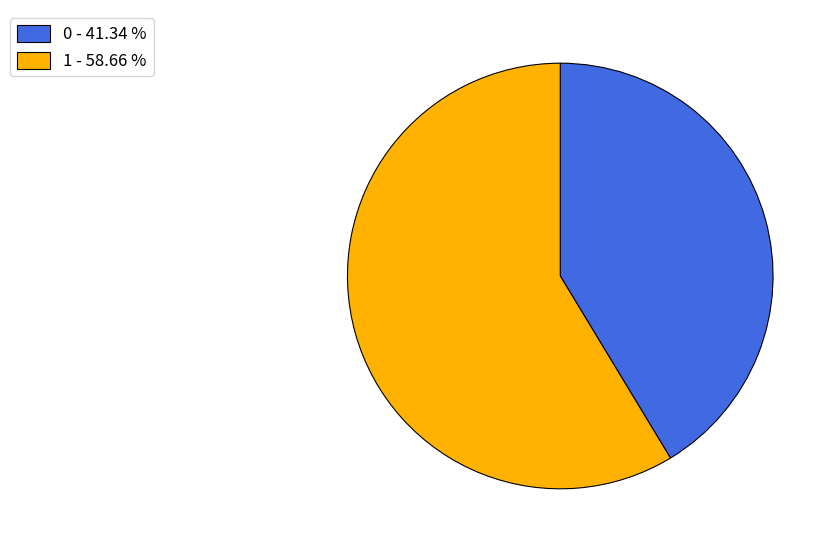

Which has a higher value, 1 - 58.66 % or 0 - 41.34 %?

1 - 58.66 %